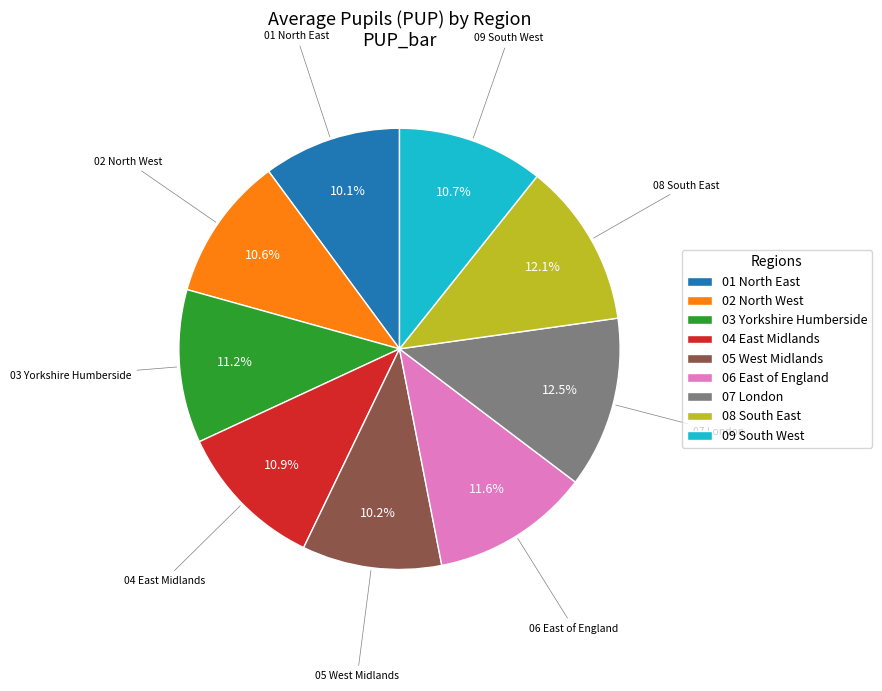

Approximately how many times larger is the value at 05 West Midlands compared to 06 East of England?

0.9